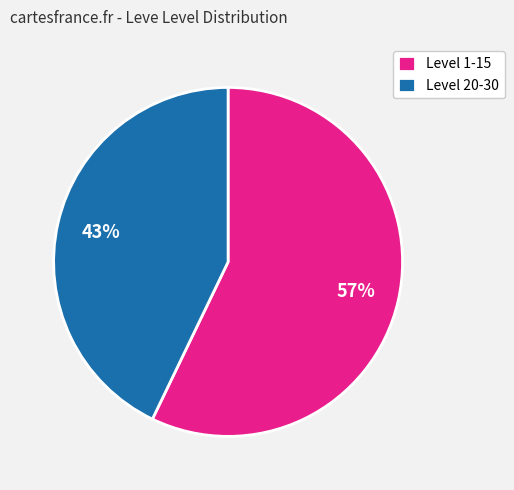

Is the sum of Level 20-30 and Level 1-15 greater than half?

Yes